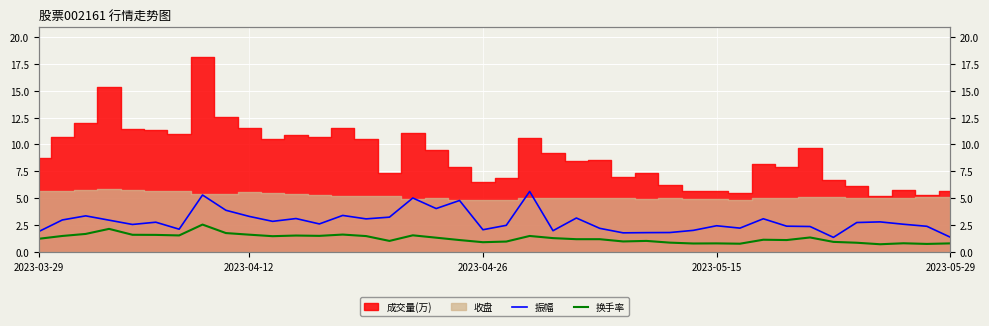

Which category has the lowest value across all series?

36